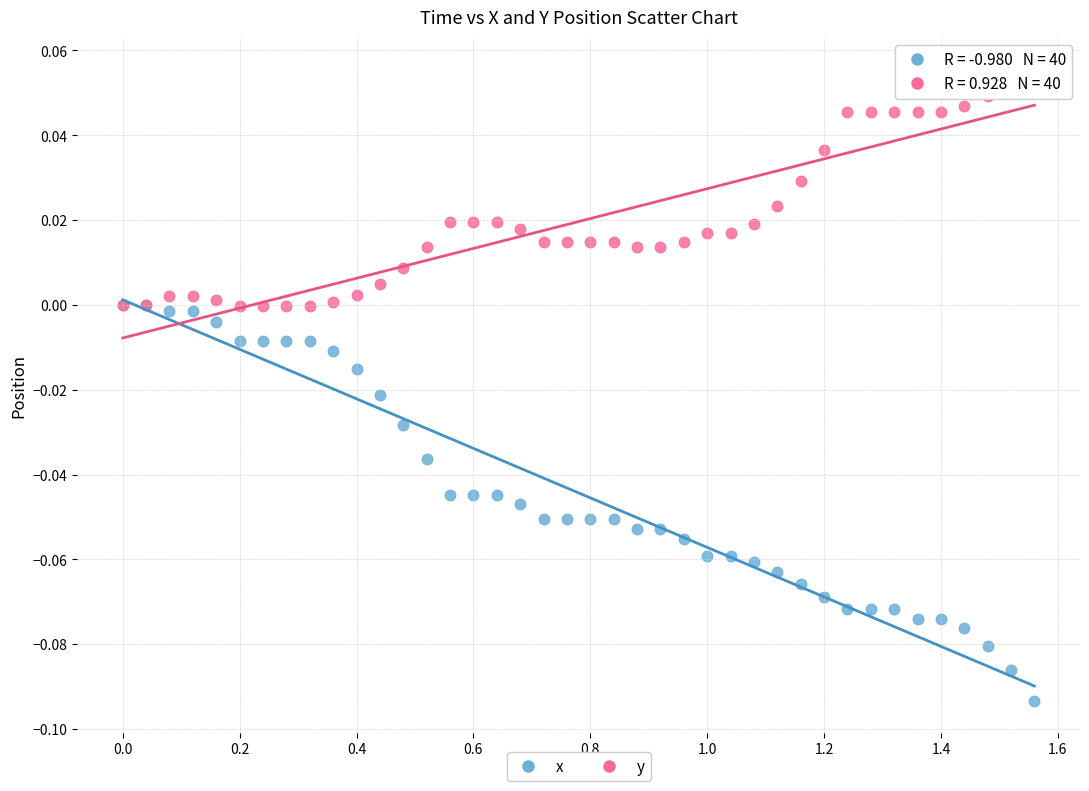

What are all the series names shown in the legend?

x, y